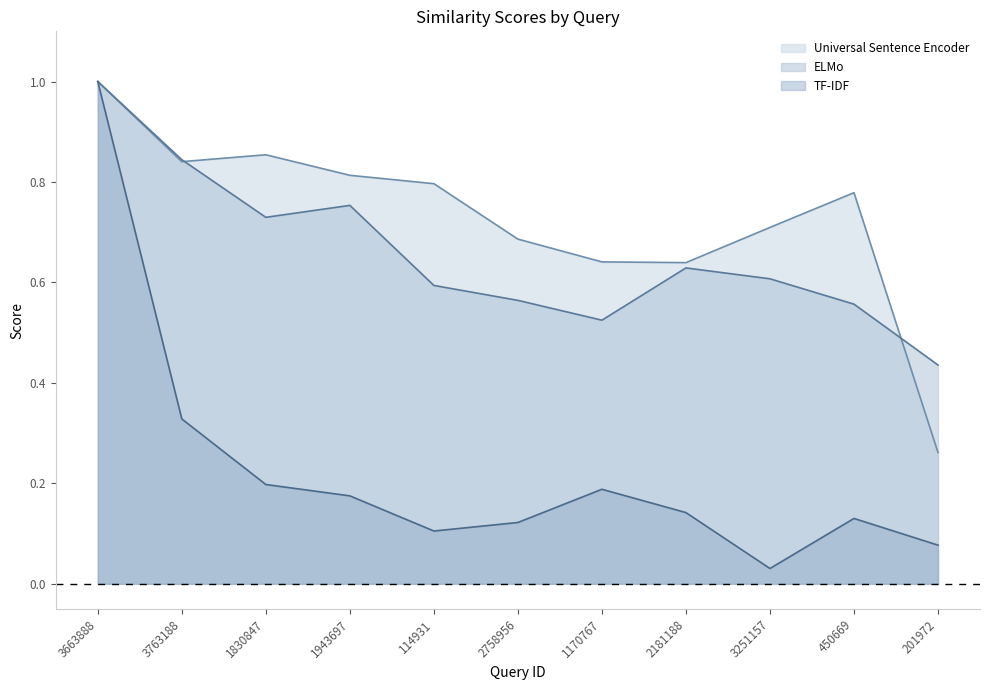

At which category does TF-IDF reach its first local valley?

114931